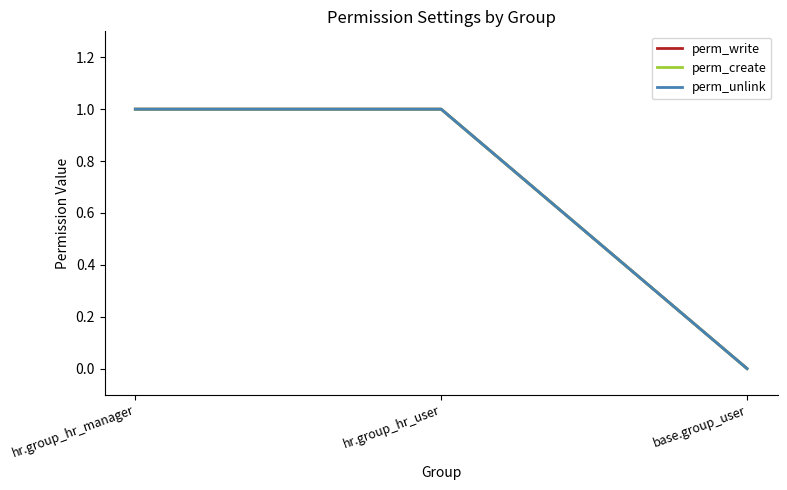

What is the greatest value displayed?

1